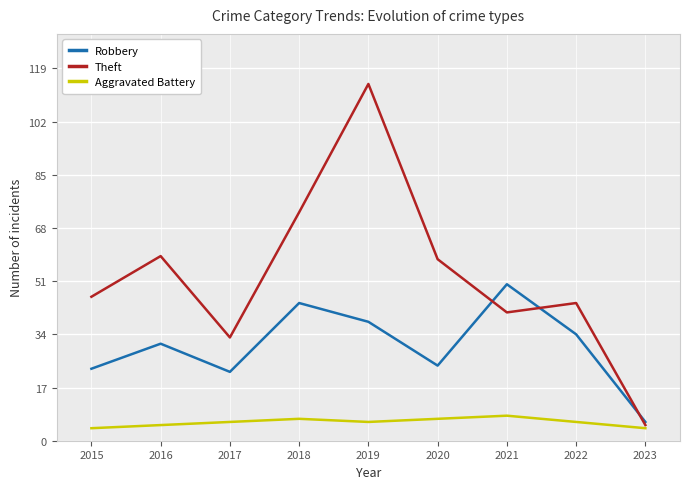

Is the value of Robbery at 2015 greater than the value of Theft at 2018?

No